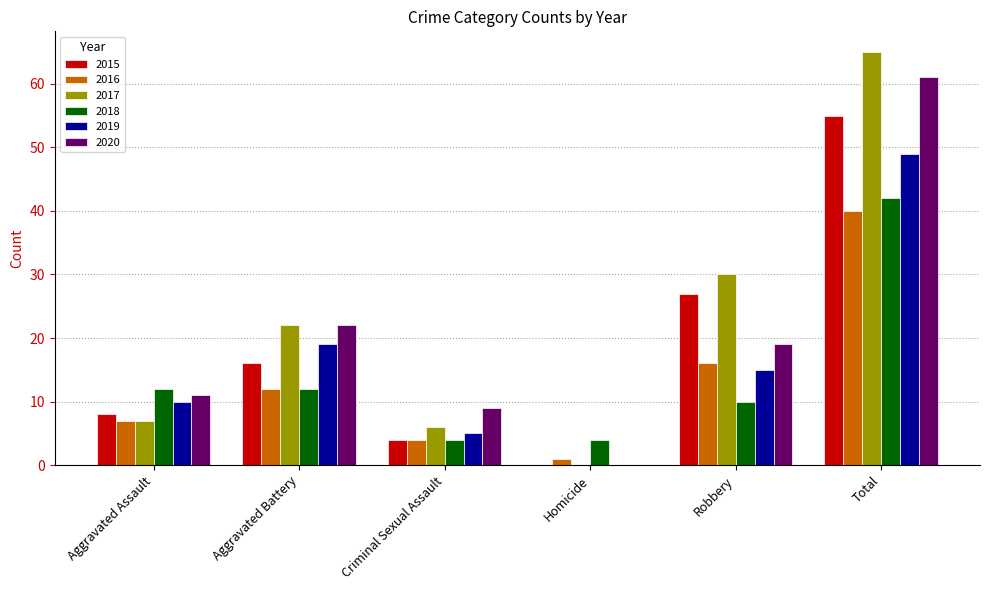

Reading left to right, transcribe all the data shown in this chart.

2015: 8	16	4	0	27	55
2016: 7	12	4	1	16	40
2017: 7	22	6	0	30	65
2018: 12	12	4	4	10	42
2019: 10	19	5	0	15	49
2020: 11	22	9	0	19	61